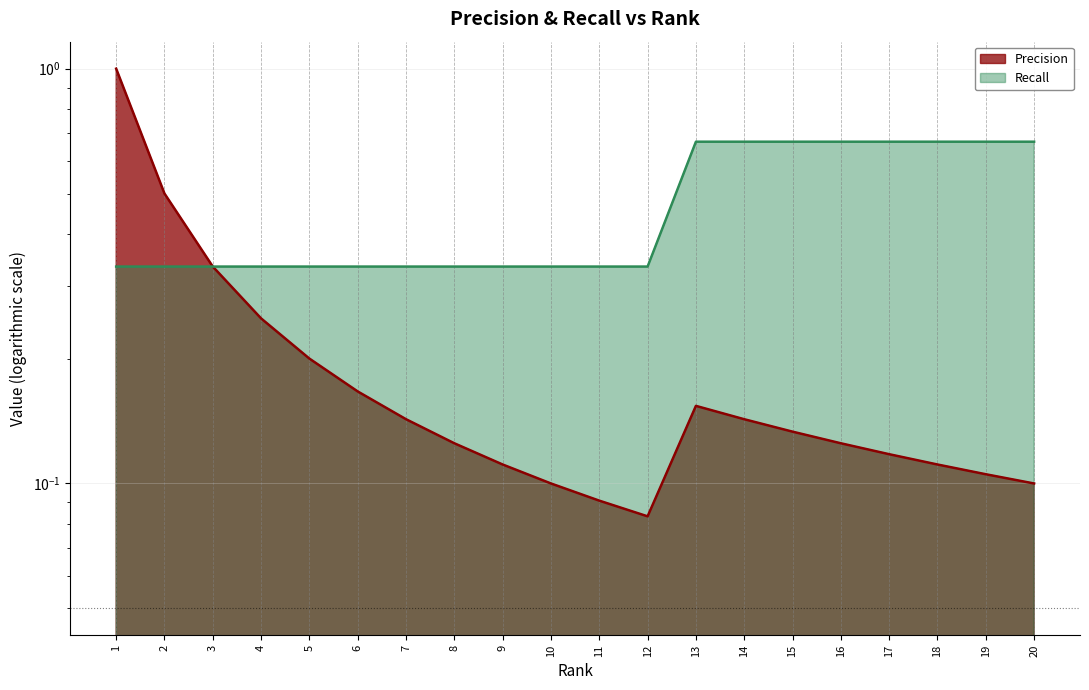

List the series in order of their overall mean, lowest first.

Precision, Recall